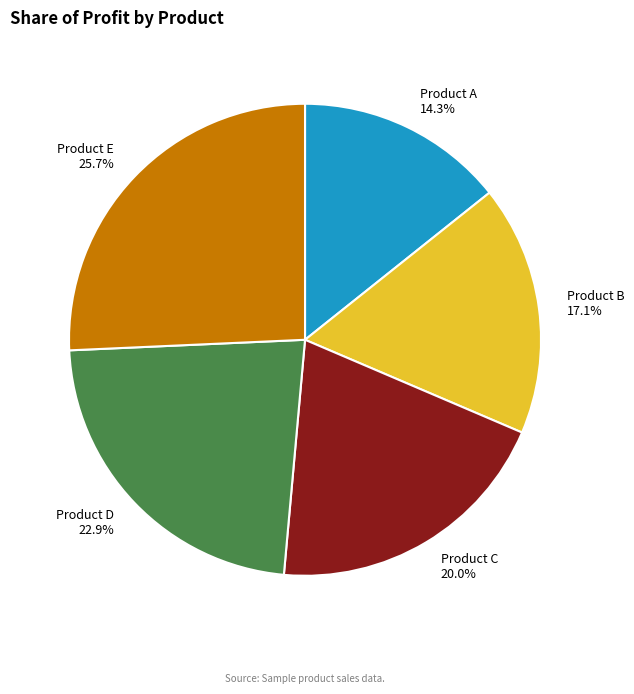

To the nearest percent, what percentage of the pie is Product B?

17%